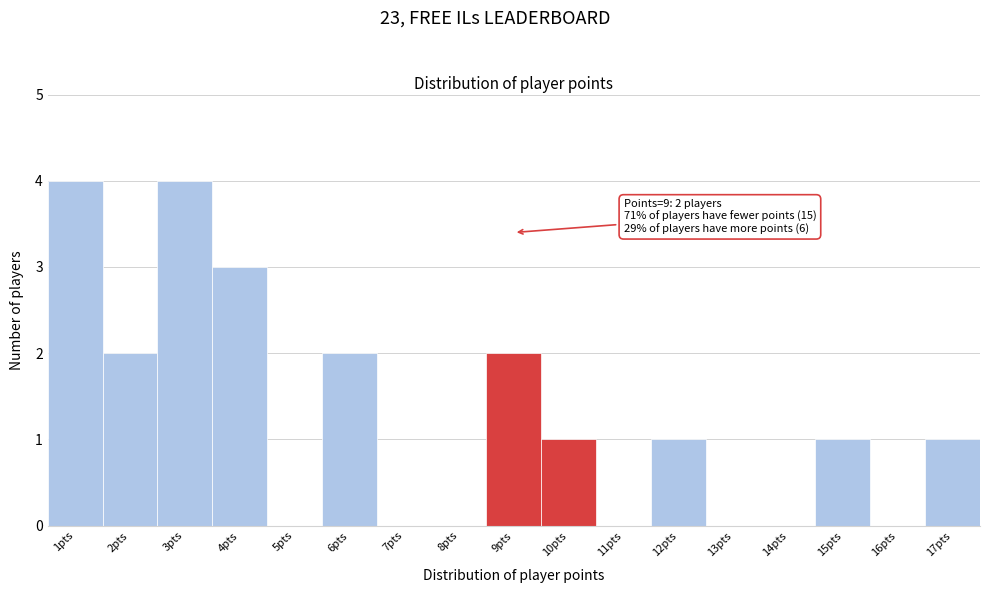

Reading left to right, list all the values displayed in this chart.

1pts=4	2pts=2	3pts=4	4pts=3	5pts=0	6pts=2	7pts=0	8pts=0	9pts=2	10pts=1	11pts=0	12pts=1	13pts=0	14pts=0	15pts=1	16pts=0	17pts=1